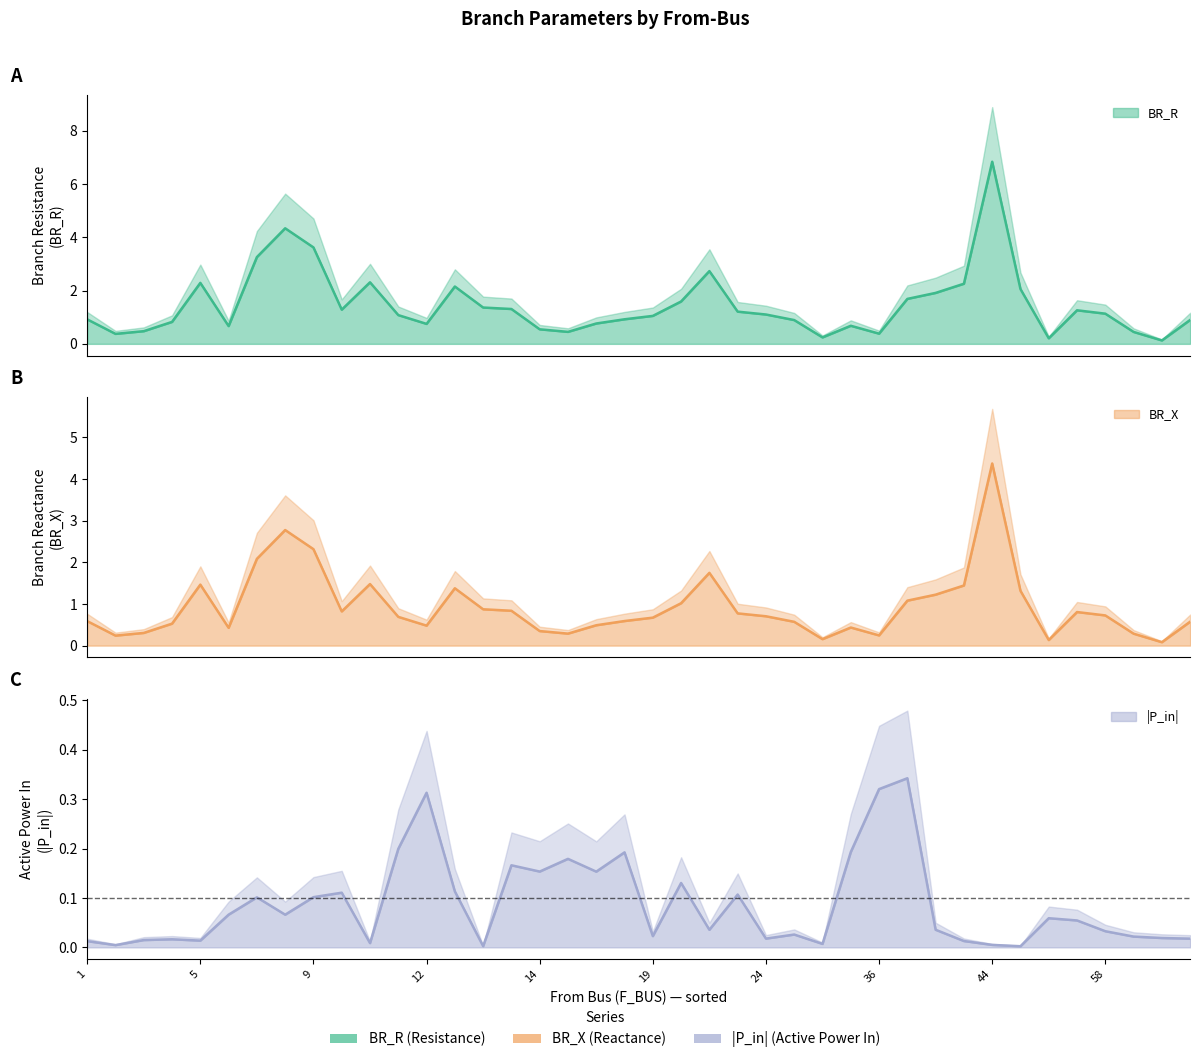

True or false: BR_X has a value of 0.7 at 12.

False